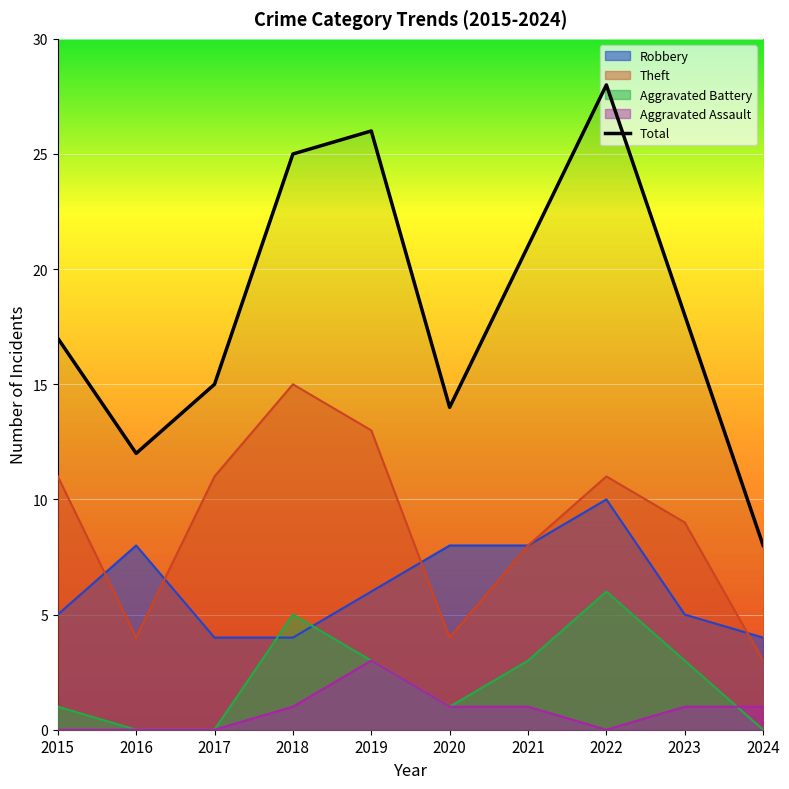

Does the chart display data point markers on the line(s)?

No